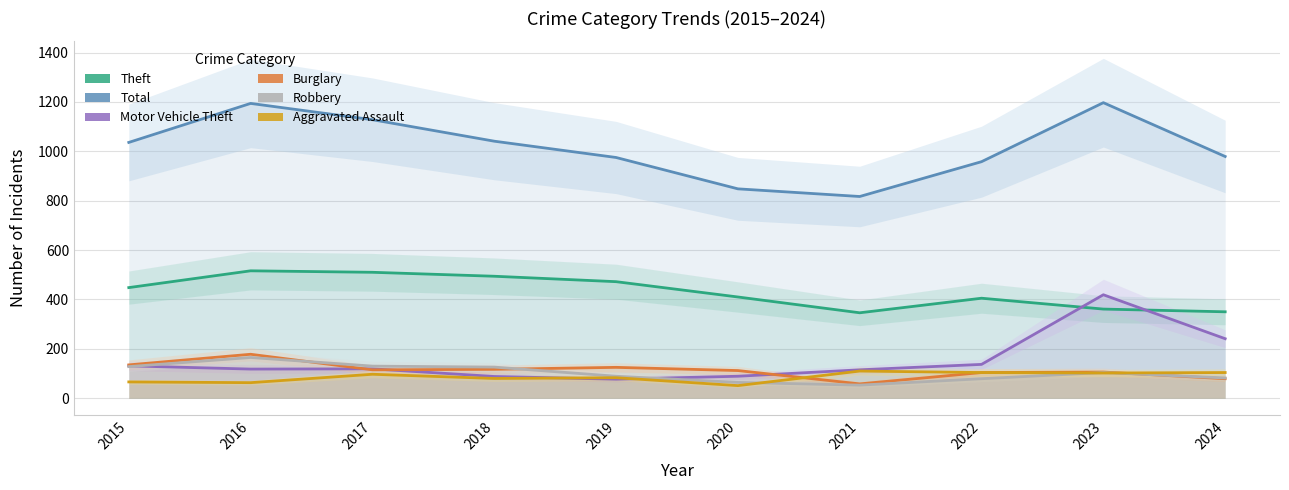

At which category does the chart reach its minimum across all series?

2020